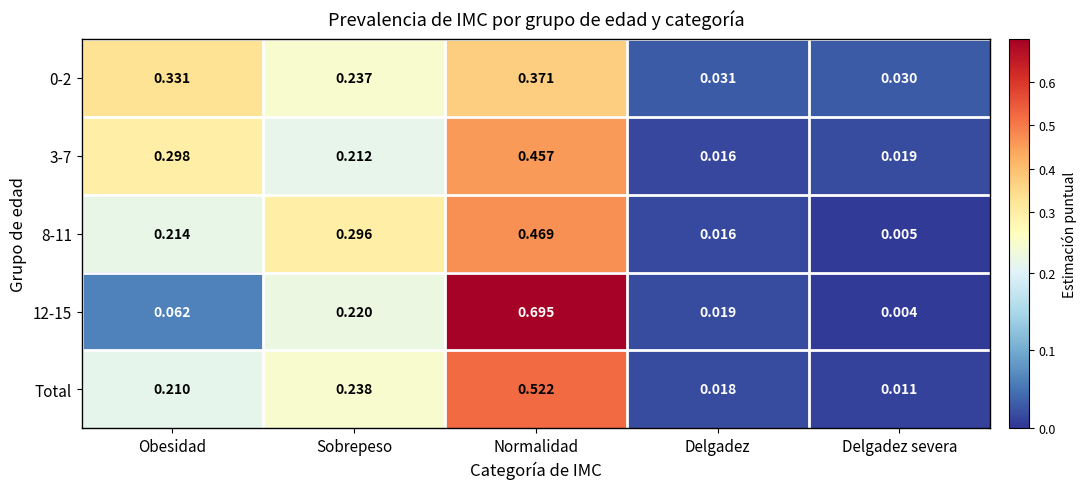

List the labels in order of Total value, smallest first.

Delgadez severa, Delgadez, Obesidad, Sobrepeso, Normalidad